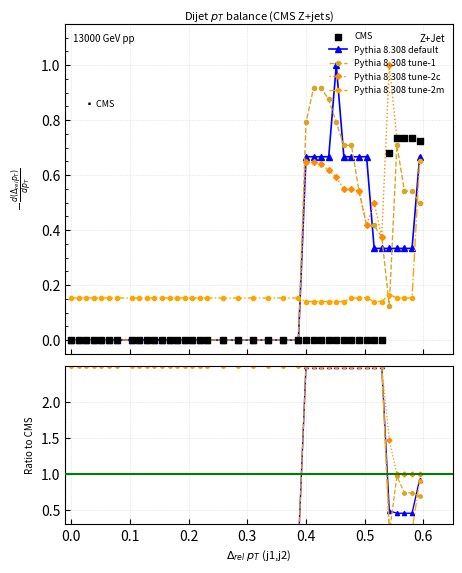

Is the value of Pythia 8.308 tune-1 at 26 greater than the value of CMS at 0.1?

Yes